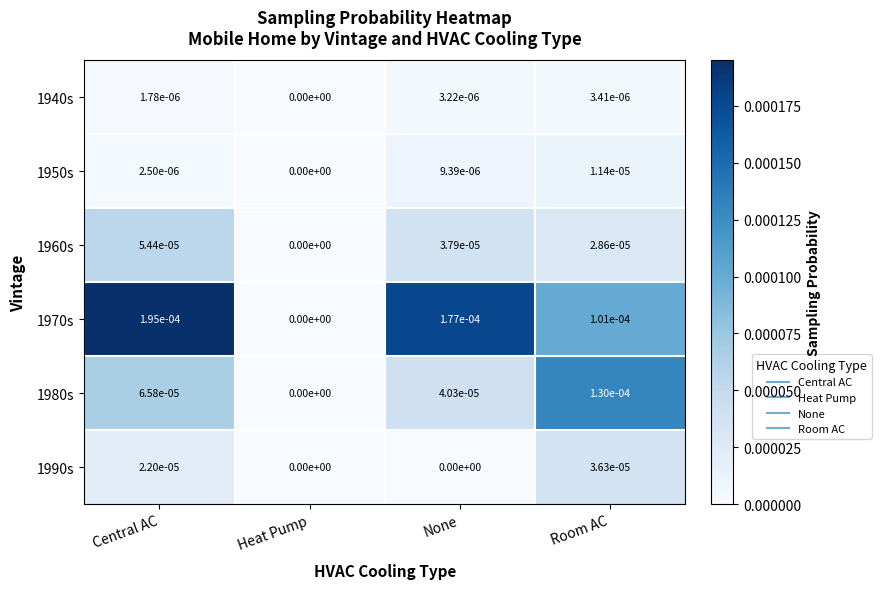

Which category has the highest value in the 1970s series?

Central AC